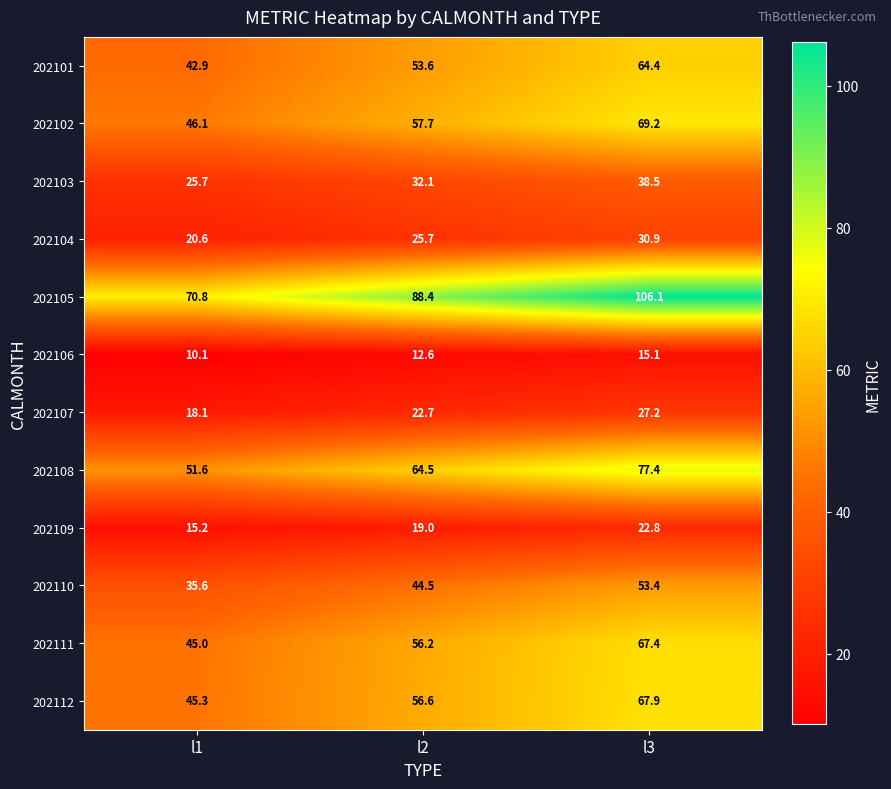

What is the difference between the second highest and minimum values in the 202107 series?

4.6